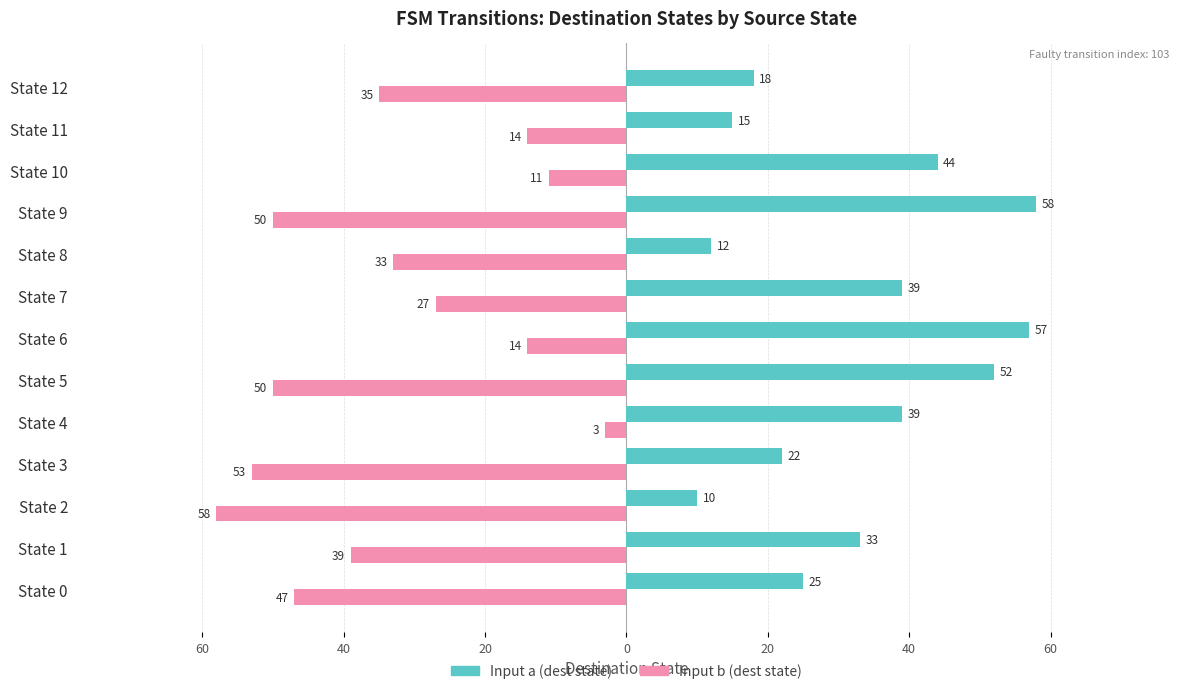

What are all the series names shown in the legend?

Input a (dest state), Input b (dest state)